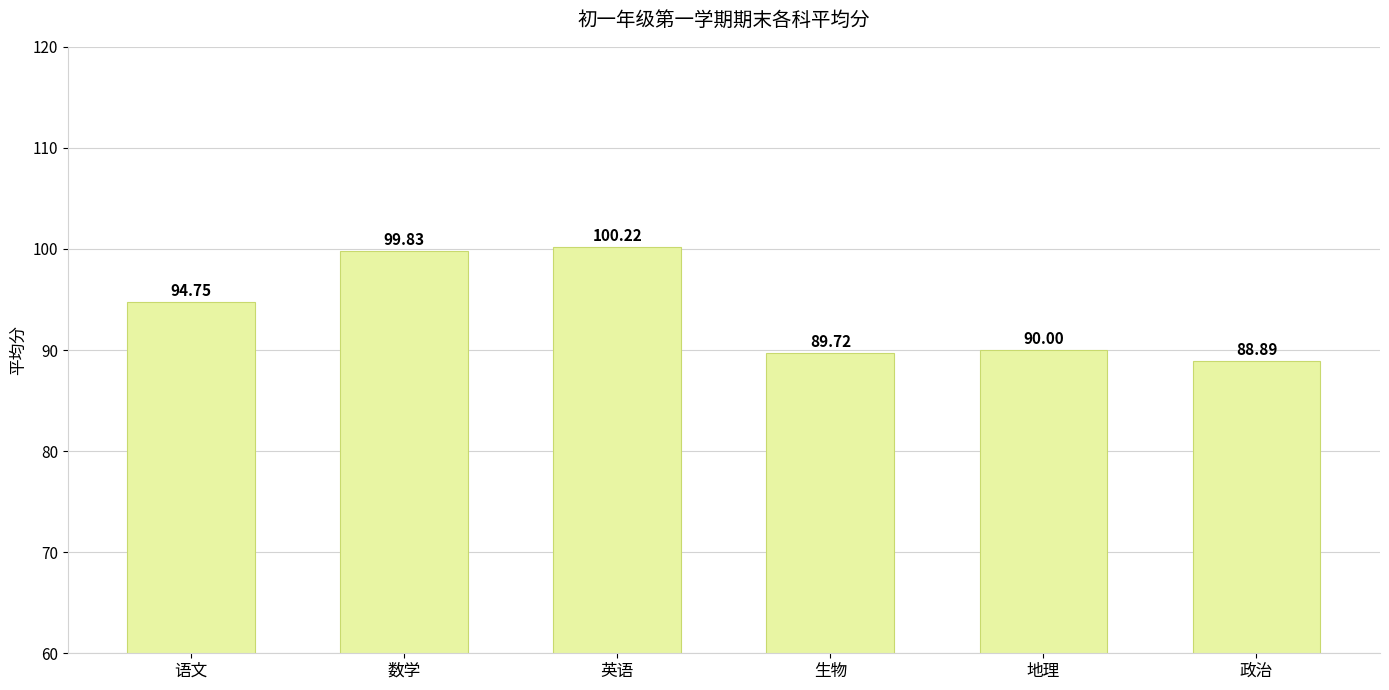

What is the label of the 2nd bar from the left?

数学